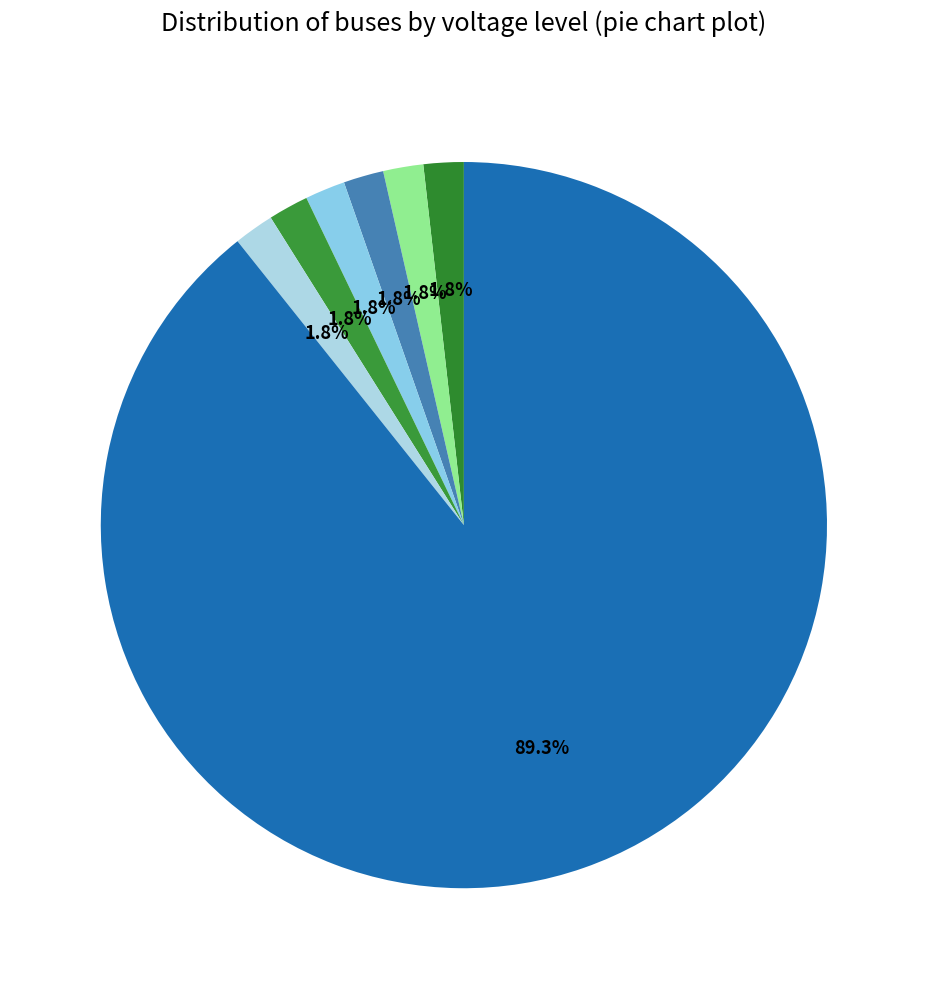

How many slices are in this pie chart?

7